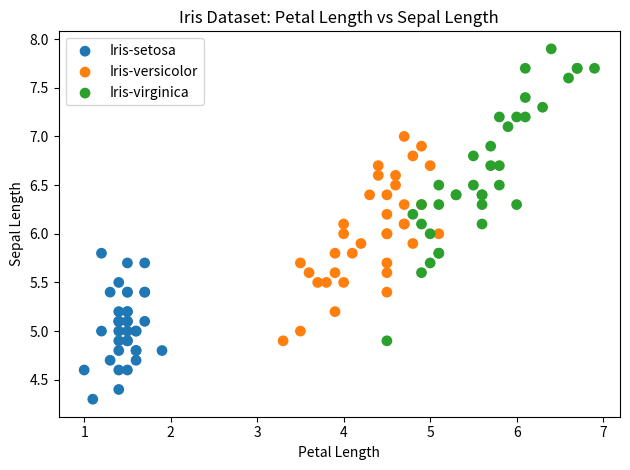

Which series reaches the maximum Y coordinate?

Iris-virginica